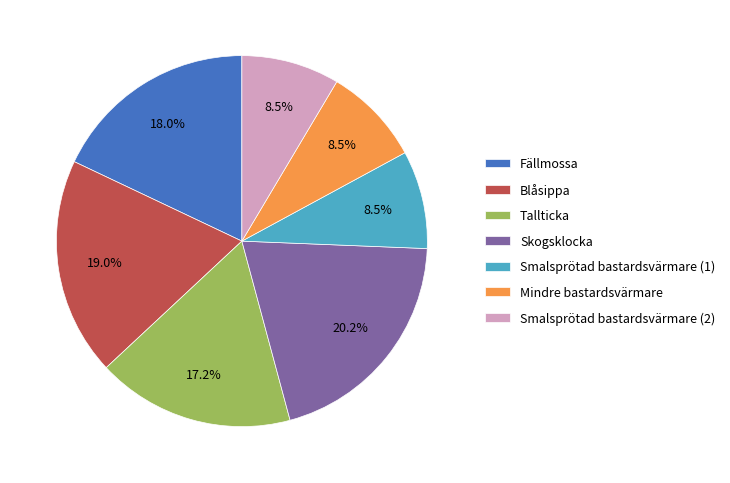

Is Smalsprötad bastardsvärmare (1) the majority of the pie?

No